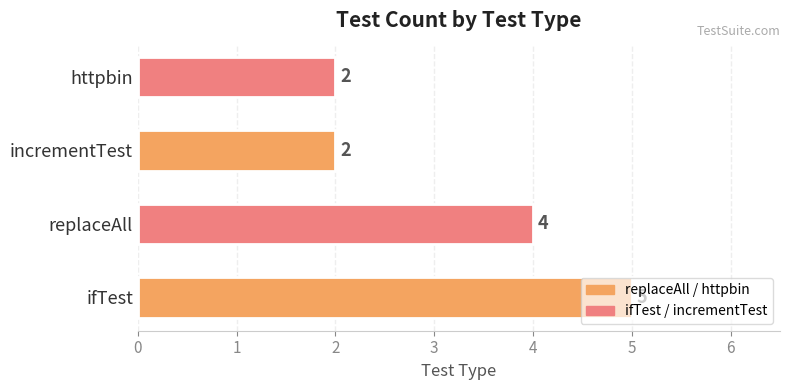

Count the values in the range 2 to 5.

4